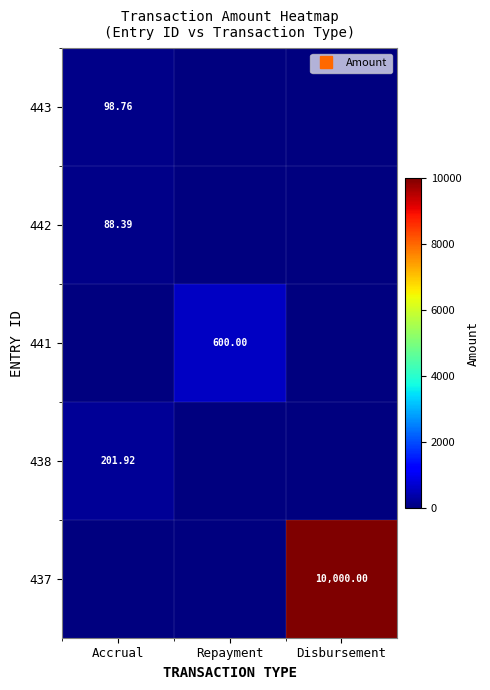

What is the total value across all series at Repayment?

600.0